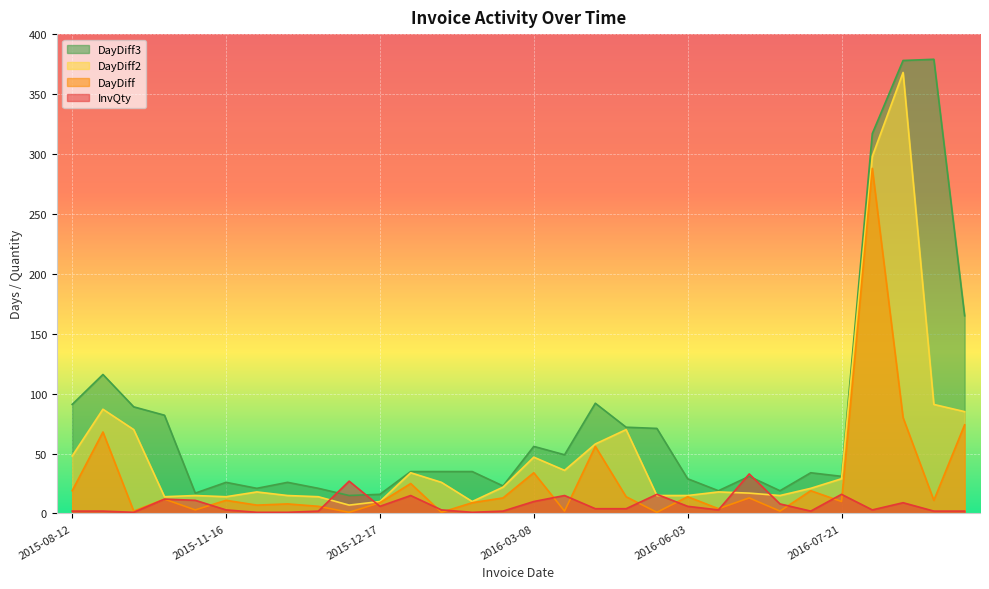

What is the sum of the DayDiff values at 2017-08-04 and 2015-11-05?

14